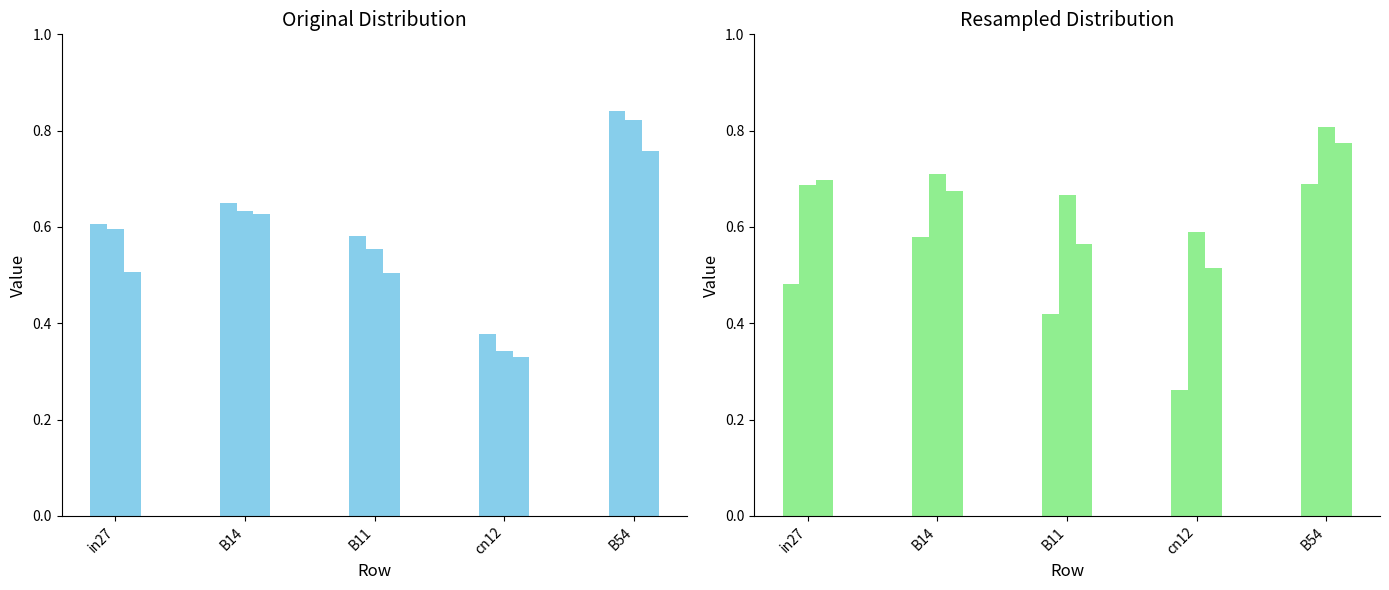

What is the approximate value of job265_scenario0_519 at cn12?

0.4